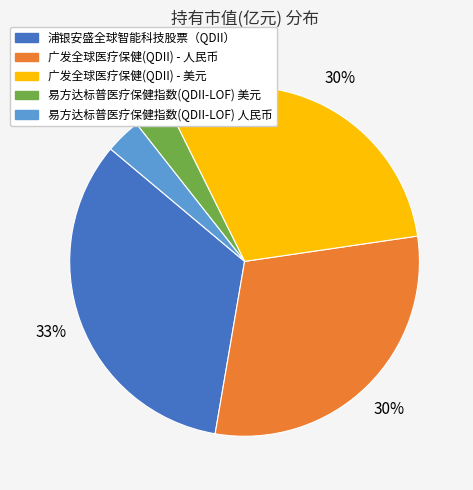

True or false: 易方达标普医疗保健指数(QDII-LOF) 美元 accounts for 14% of the total.

False